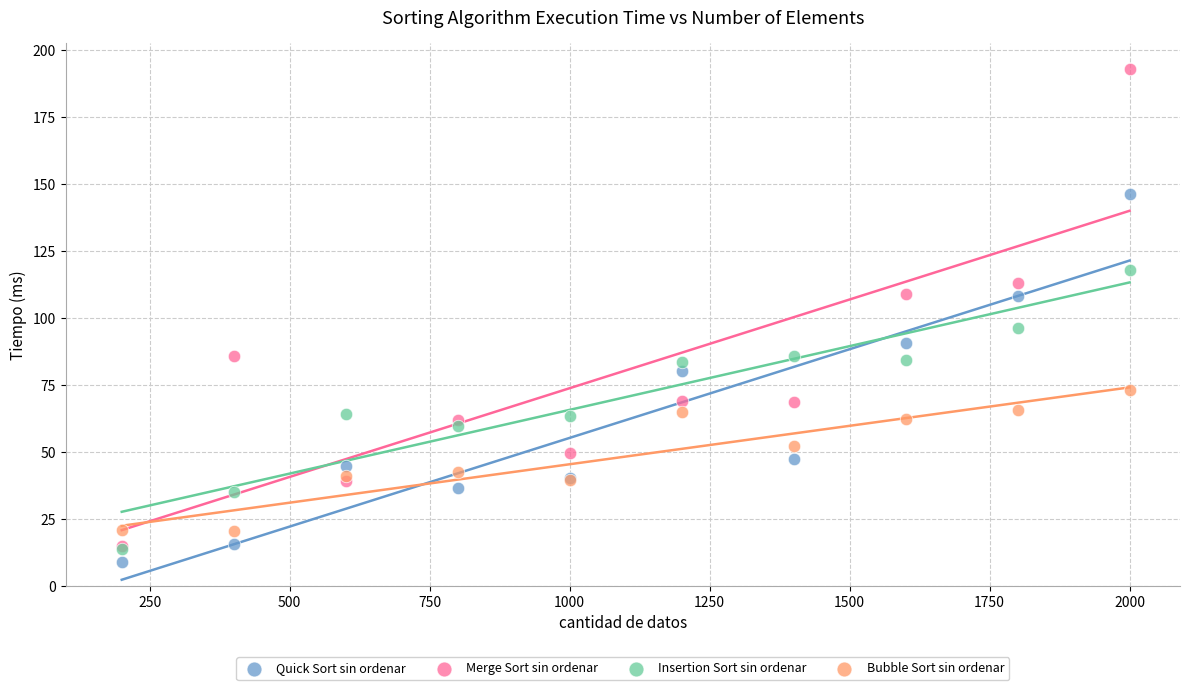

Which series contains the highest Y value?

Merge Sort sin ordenar